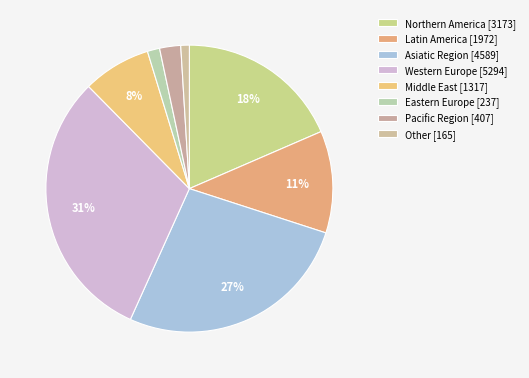

How many segments does this pie chart have?

8